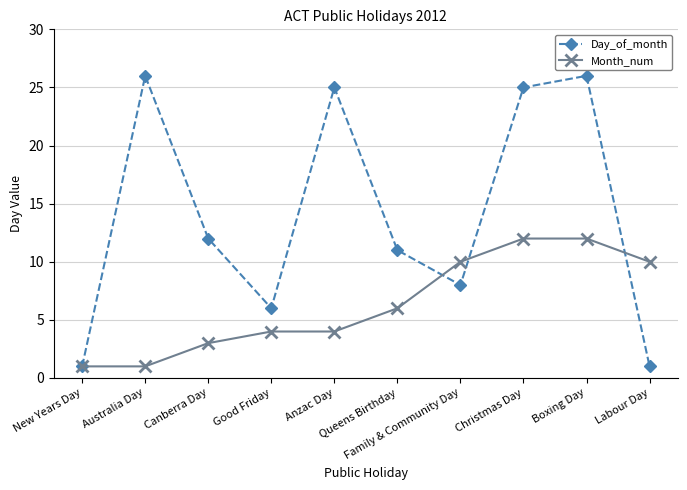

How many data points in Day_of_month are less than 12?

5